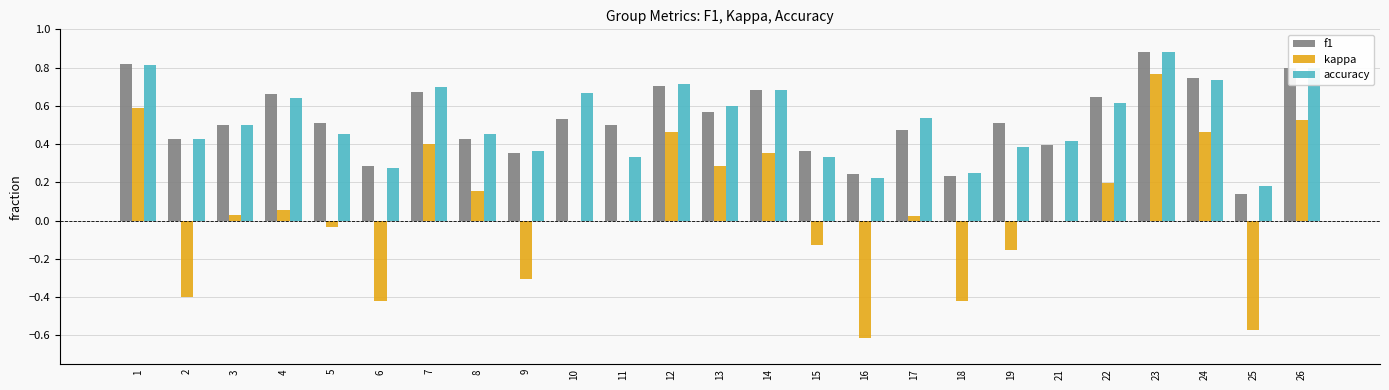

Are the bars grouped side by side (vs. stacked)?

Yes